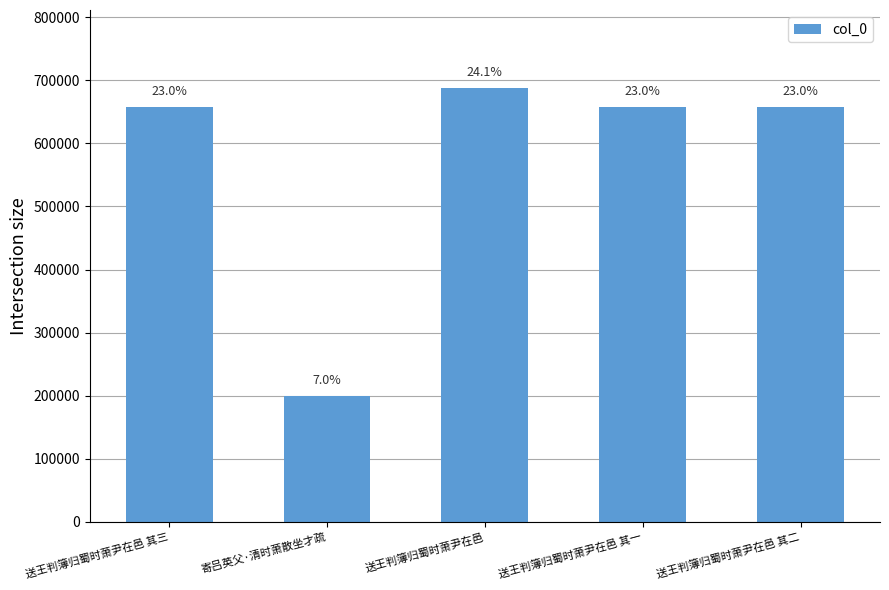

Are the bars horizontal?

No